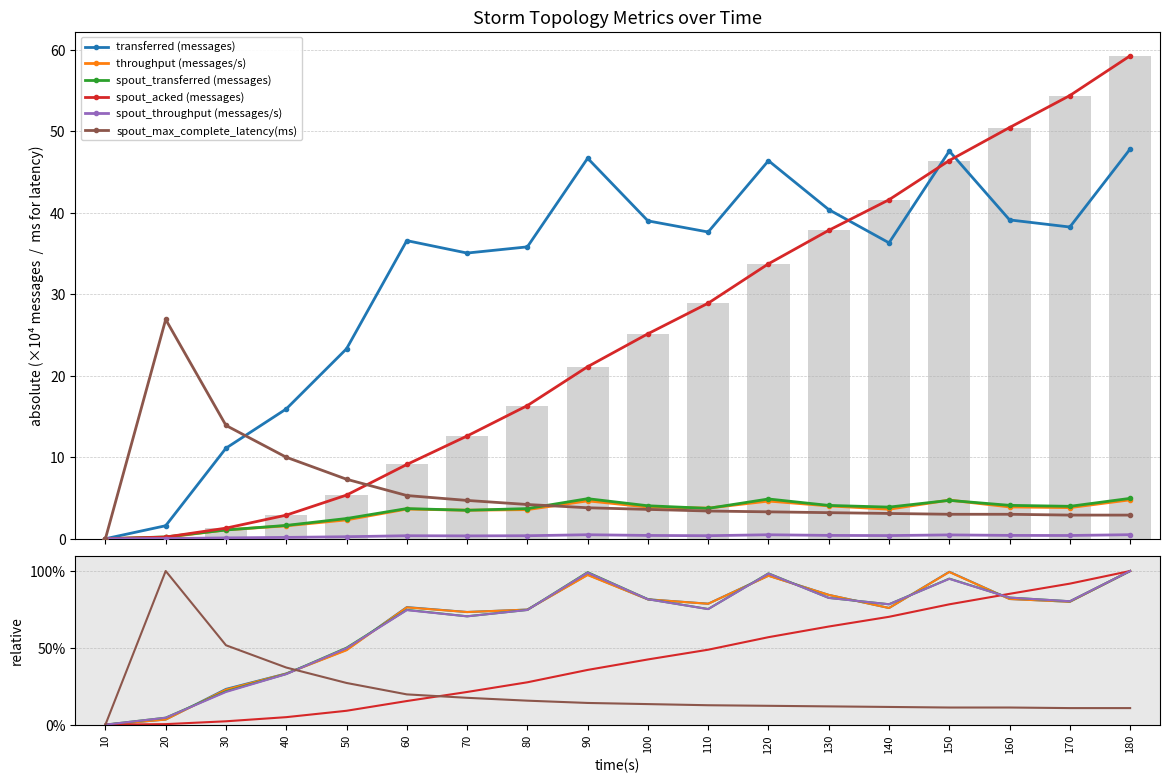

Reading left to right, list all the values displayed in this chart.

transferred (messages): 10=0.0	20=3.3	30=23.2	40=33.3	50=48.7	60=76.5	70=73.3	80=74.9	90=97.6	100=81.6	110=78.7	120=97.0	130=84.5	140=75.9	150=99.5	160=81.8	170=80.0	180=100.0
throughput (messages/s): 10=0.0	20=3.3	30=22.8	40=33.2	50=48.4	60=76.3	70=73.3	80=74.9	90=97.4	100=81.5	110=78.7	120=96.9	130=84.4	140=75.9	150=99.3	160=81.8	170=80.0	180=100.0
spout_transferred (messages): 10=0.0	20=4.5	30=21.7	40=33.0	50=50.1	60=74.7	70=70.5	80=74.7	90=99.2	100=81.7	110=75.2	120=98.5	130=82.5	140=78.4	150=95.0	160=82.7	170=80.3	180=100.0
spout_acked (messages): 10=0.0	20=0.3	30=2.2	40=4.9	50=9.0	60=15.4	70=21.3	80=27.6	90=35.6	100=42.4	110=48.8	120=56.9	130=63.9	140=70.2	150=78.3	160=85.2	170=91.8	180=100.0
spout_throughput (messages/s): 10=0.0	20=4.5	30=21.3	40=32.9	50=49.8	60=74.5	70=70.5	80=74.6	90=99.0	100=81.6	110=75.2	120=98.3	130=82.5	140=78.3	150=94.9	160=82.7	170=80.3	180=100.0
spout_max_complete_latency(ms): 10=0.0	20=100.0	30=51.7	40=37.2	50=27.1	60=19.7	70=17.5	80=15.6	90=14.1	100=13.4	110=12.6	120=12.3	130=11.9	140=11.5	150=11.2	160=11.2	170=10.8	180=10.8